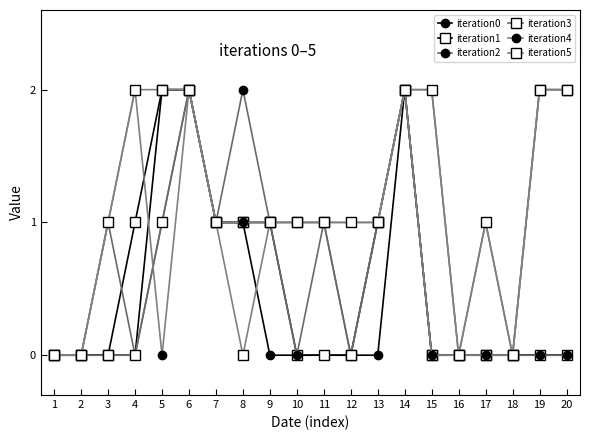

How many values in the iteration3 series are below 1?

9